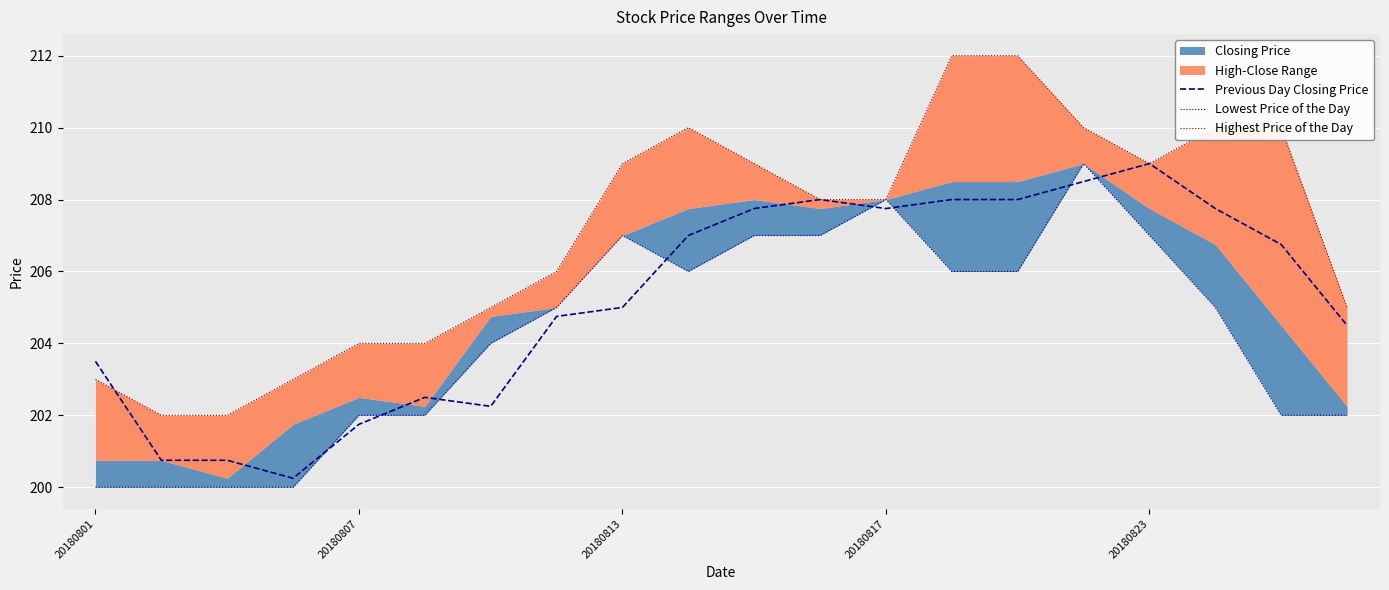

At which category does the chart reach its peak across all series?

13